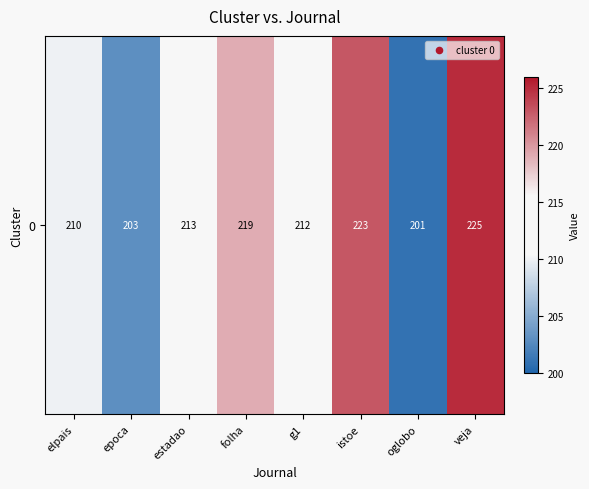

What is the smallest value displayed?

201